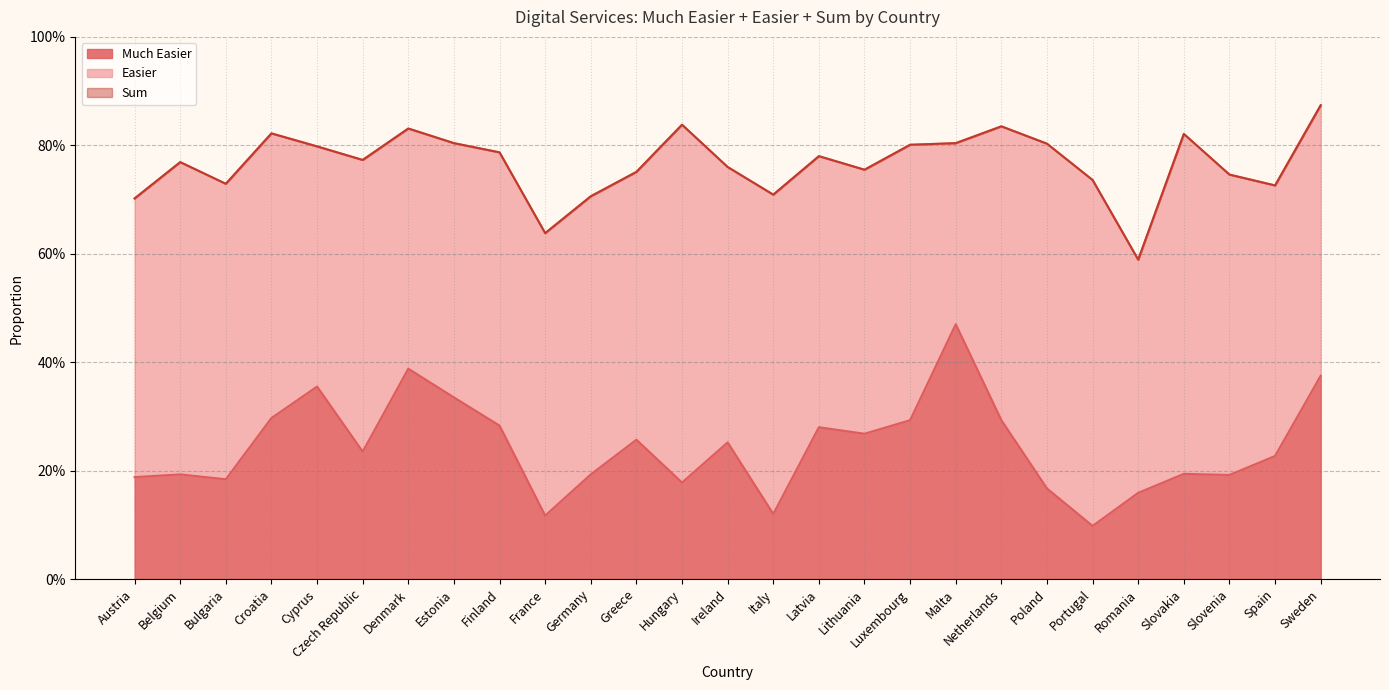

Does the chart have visible grid lines?

Yes